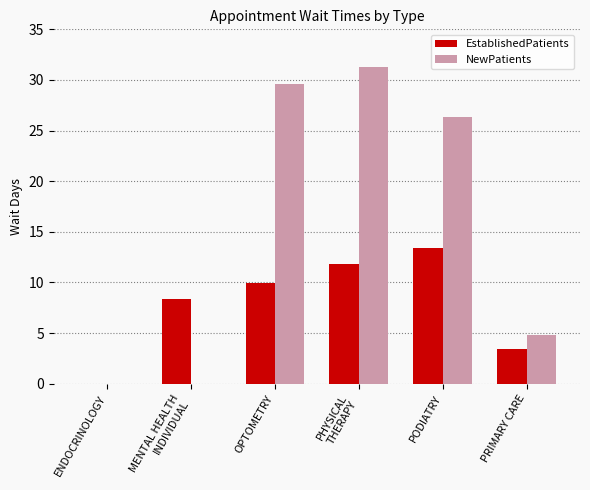

At which label is NewPatients closest to 15?

PRIMARY CARE